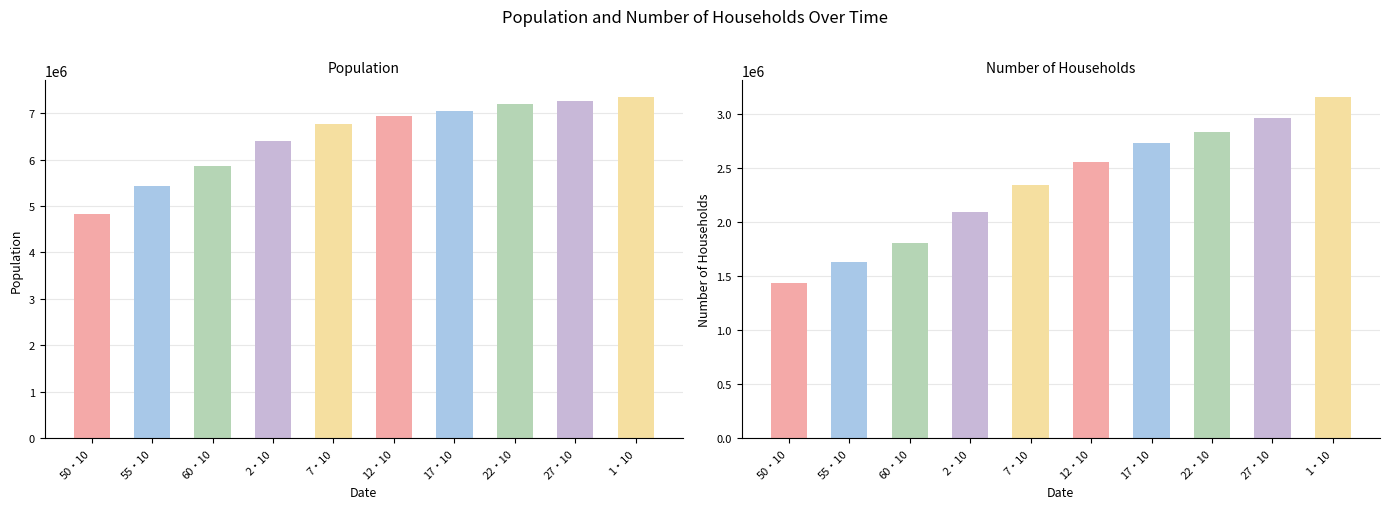

Does the chart contain any negative values?

No